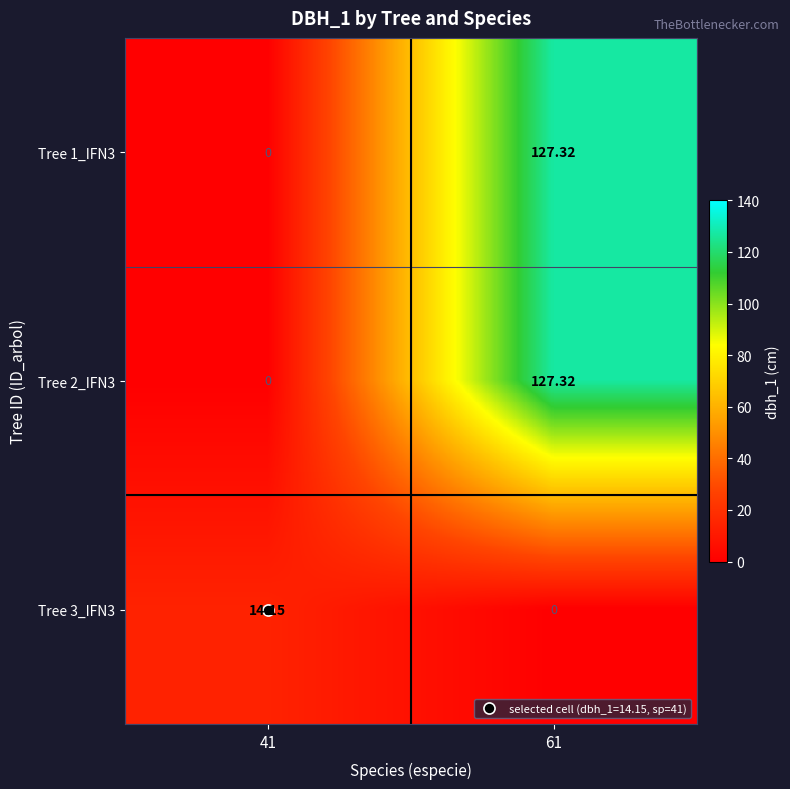

Is the value of Tree 3_IFN3 at 41 greater than the value of Tree 1_IFN3 at 61?

No